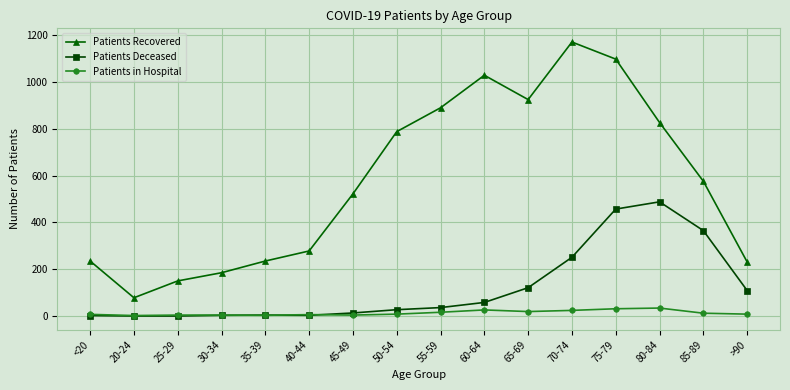

At which category is the sum across all series the highest?

75-79